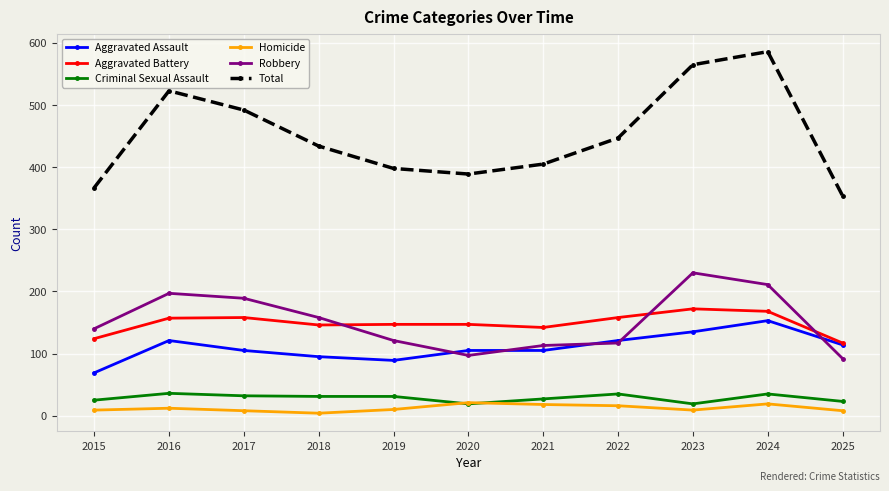

What is the difference between the maximum and minimum values in the Aggravated Assault series?

84